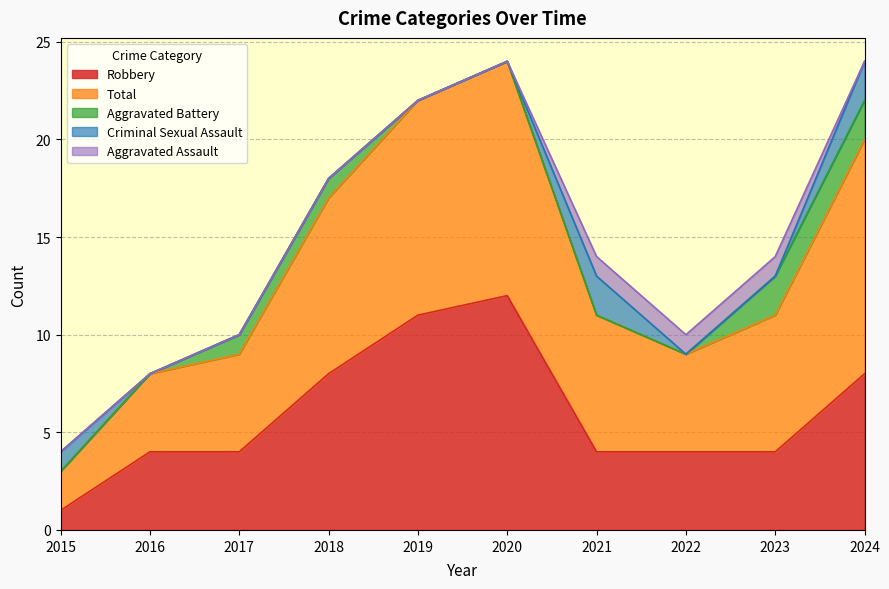

After their last crossing, which series has the higher values: Aggravated Assault or Aggravated Battery?

Aggravated Battery